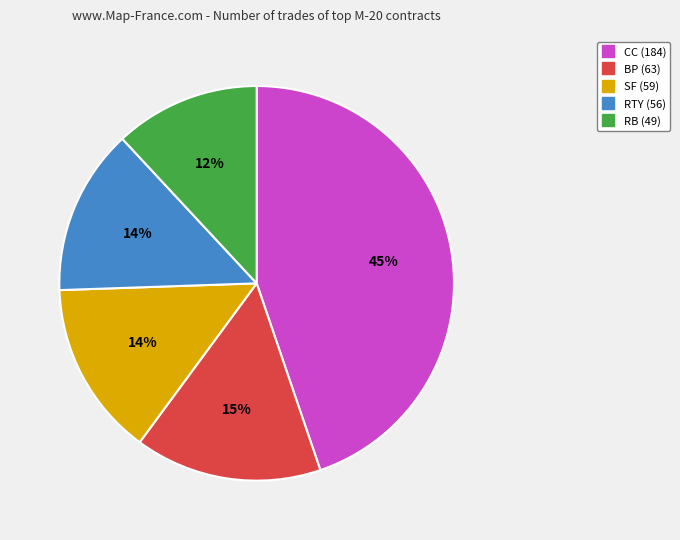

Which has a higher value, RTY or RB?

RTY